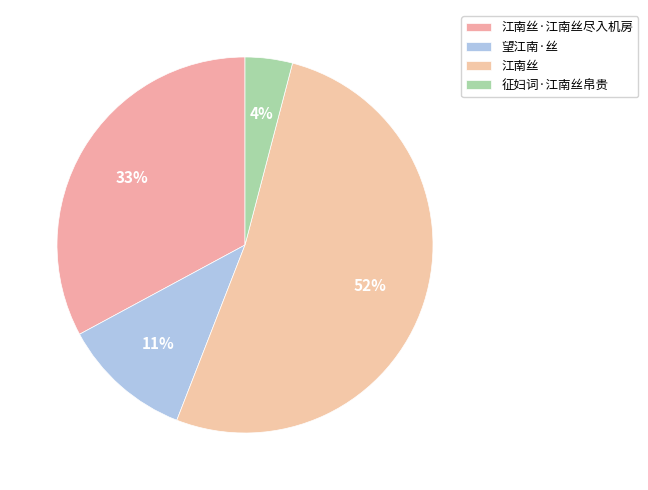

To the nearest percent, what is the average slice percentage?

25%